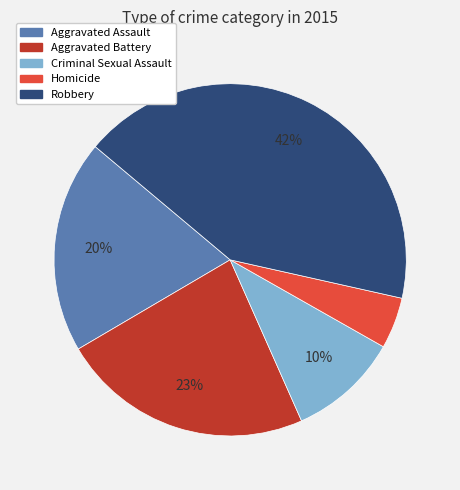

True or false: Criminal Sexual Assault accounts for 10% of the total.

True